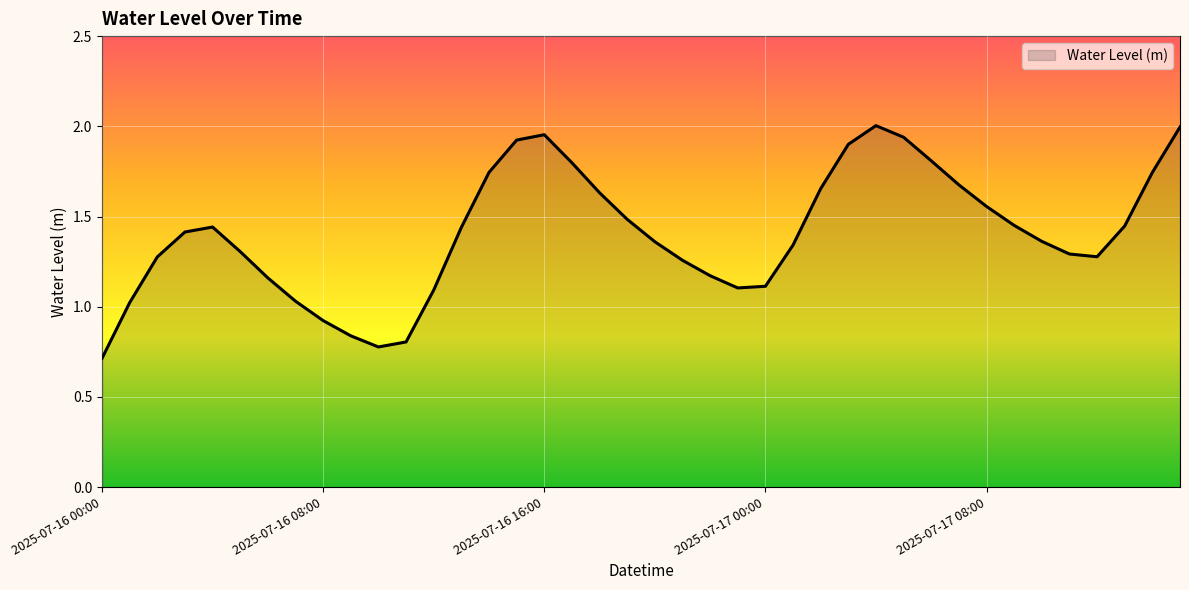

What is the smallest value displayed?

0.7